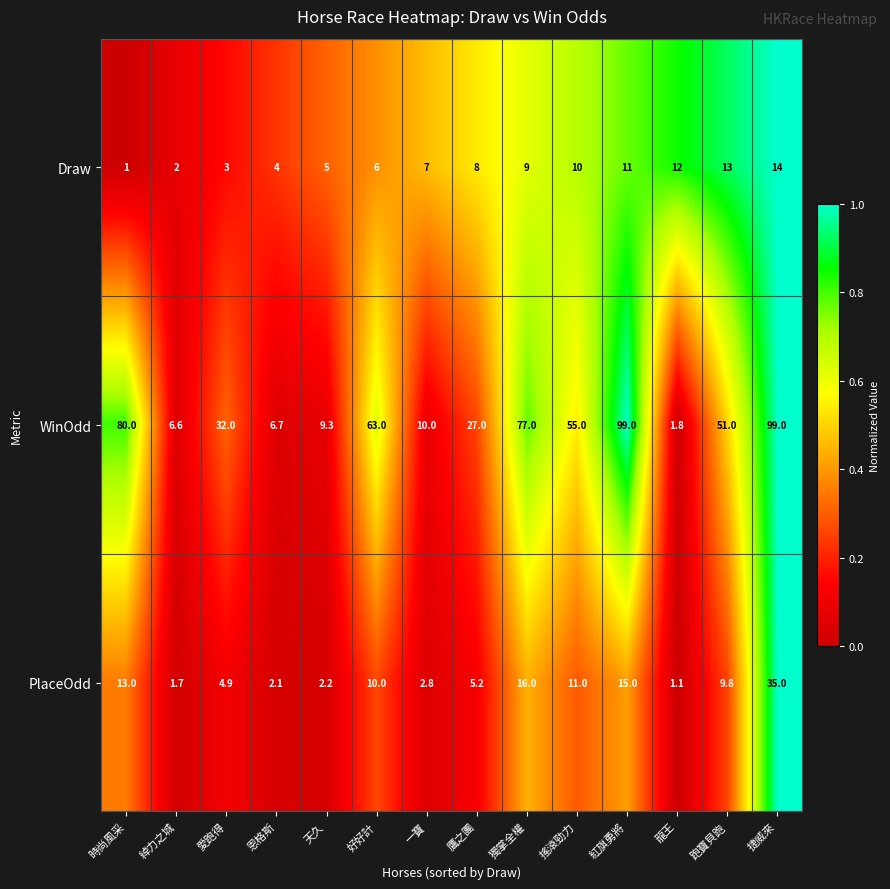

List the series in order of their peak value, highest first.

WinOdd, PlaceOdd, Draw